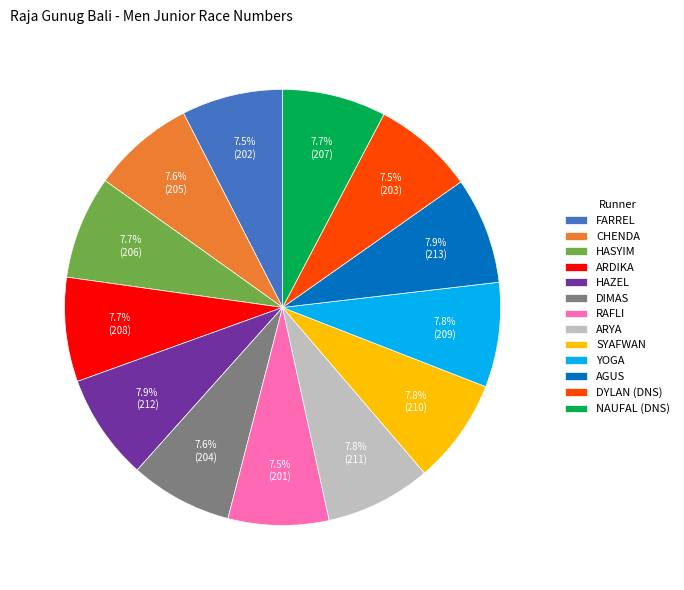

What is the total percentage of FARREL and RAFLI?

15.0%